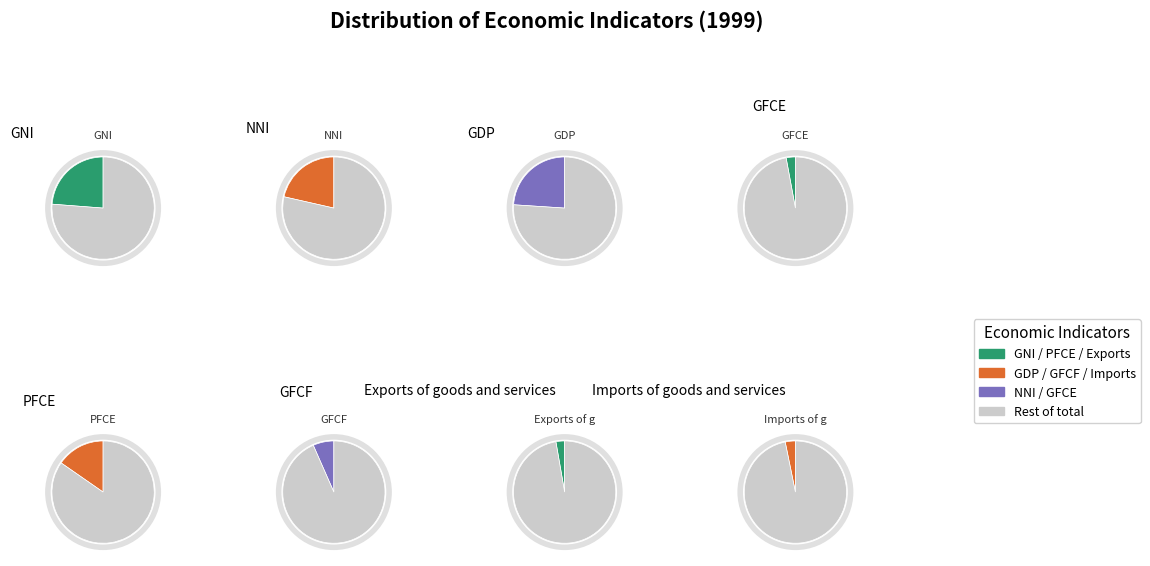

What percentage is NOT represented by Exports of goods and services?

97.3%